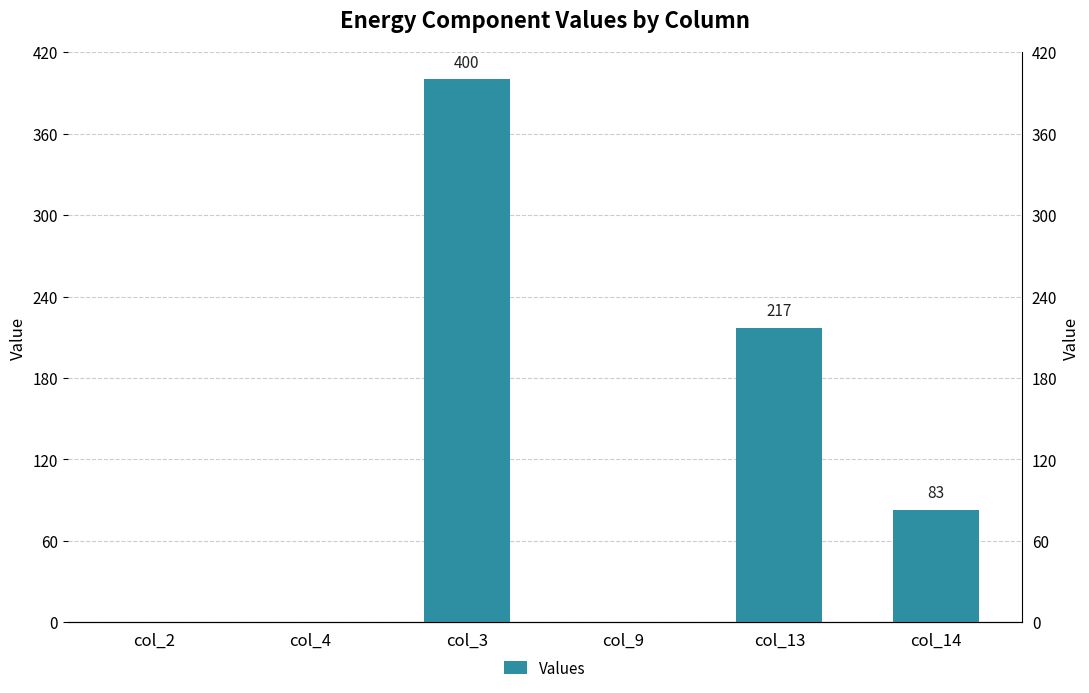

How many distinct data groups are displayed?

1